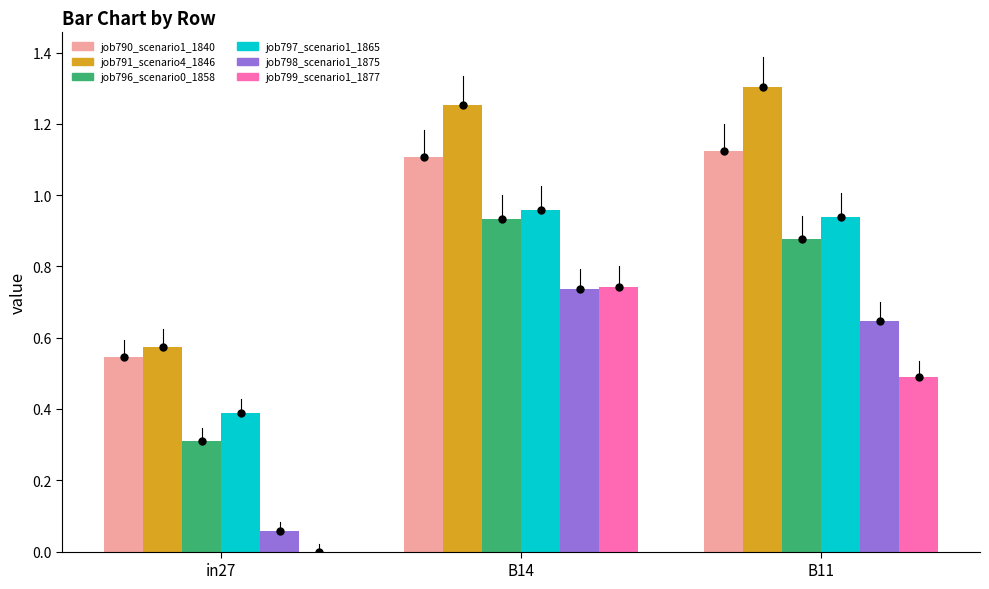

At how many categories does at least one series exceed 0?

3